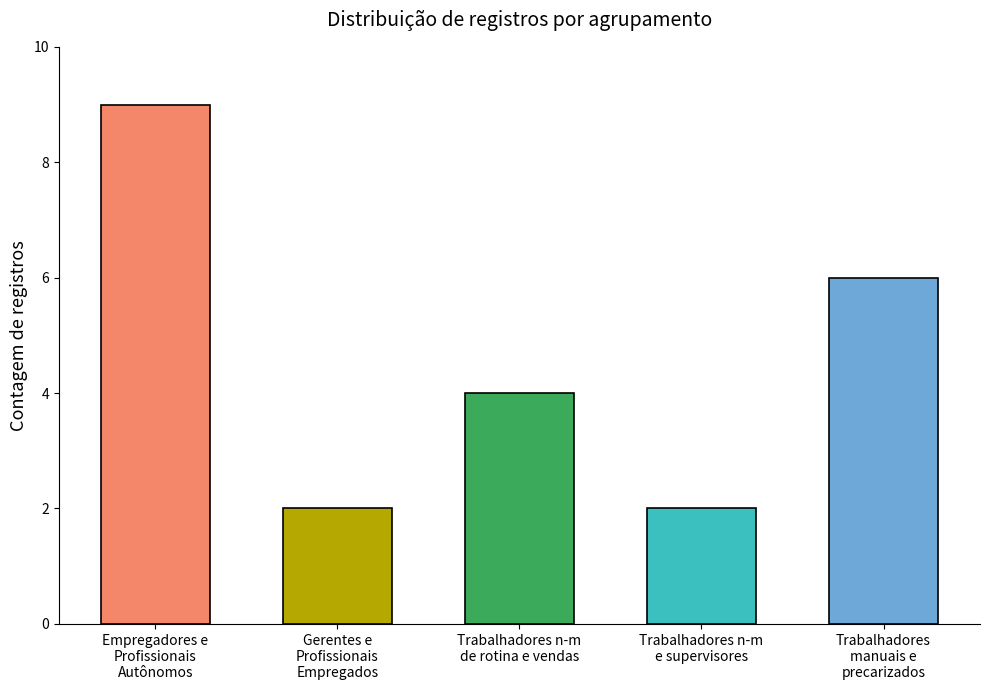

How many values are between 2 and 6?

4